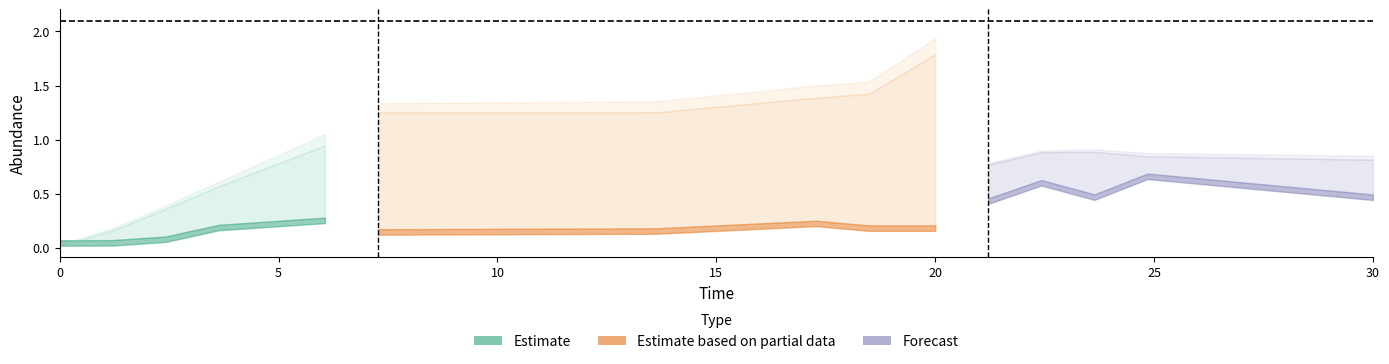

How many lines are shown in the chart?

6